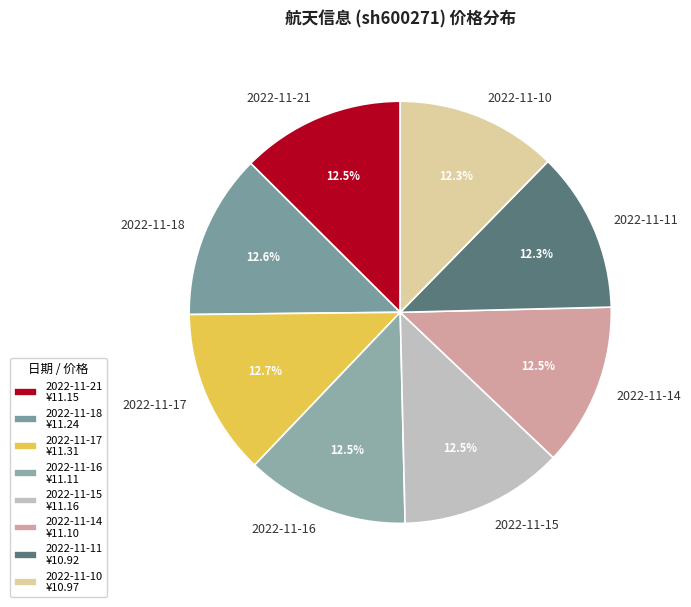

Do 2022-11-17 and 2022-11-11 together represent more than half of the pie?

No